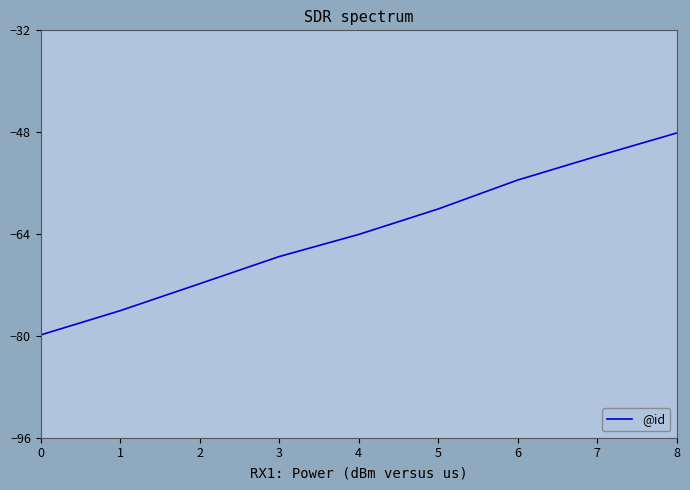

Rank the categories by value from highest to lowest.

8, 7, 6, 5, 4, 3, 2, 1, 0